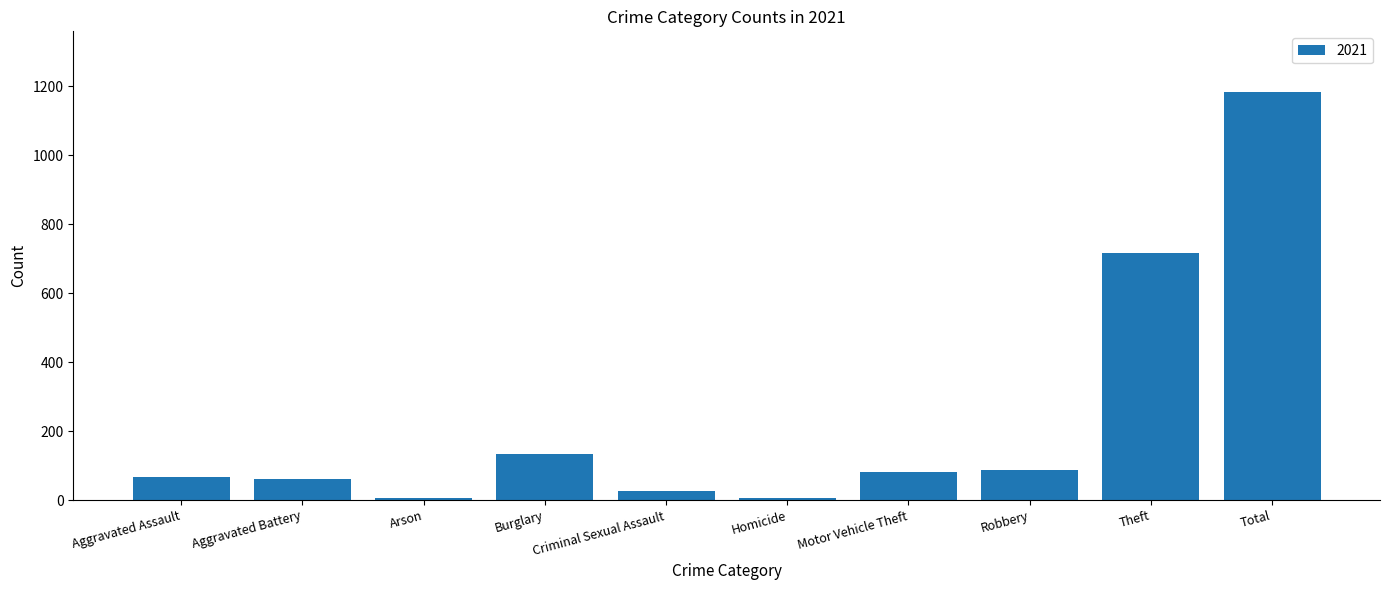

Approximately how many times larger is the value at Theft compared to Burglary?

5.4